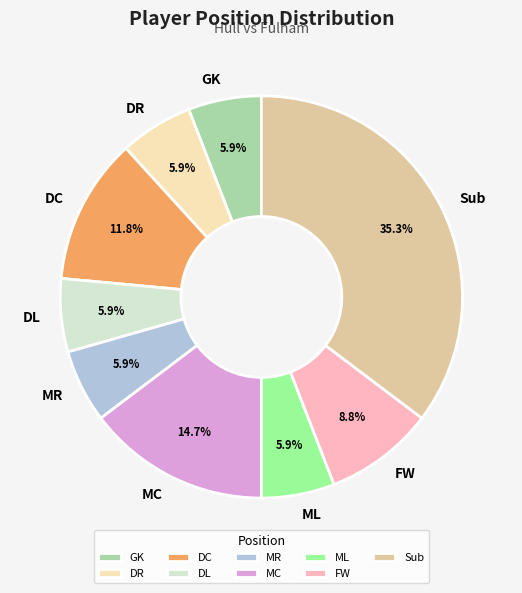

Is there any slice that represents more than half of the pie?

No